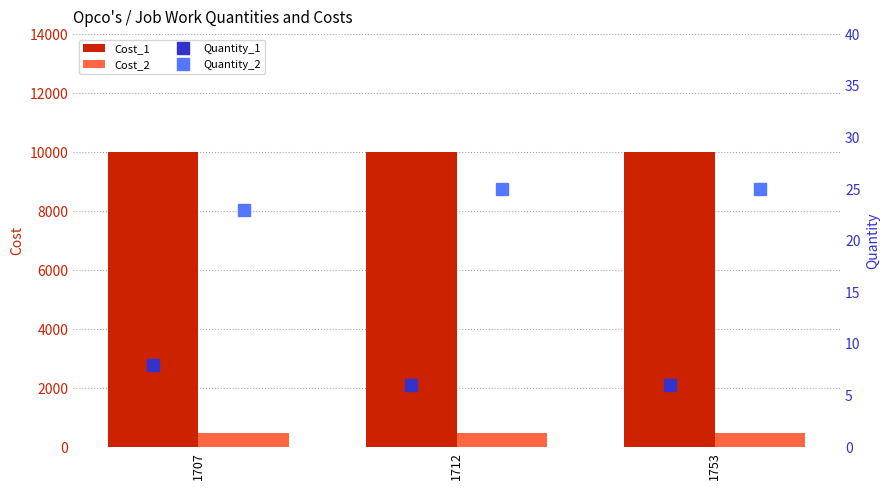

Reading left to right, transcribe all the data shown in this chart.

Cost_1: 10000	10000	10000
Cost_2: 500	500	500
Quantity_1: 8	6	6
Quantity_2: 23	25	25